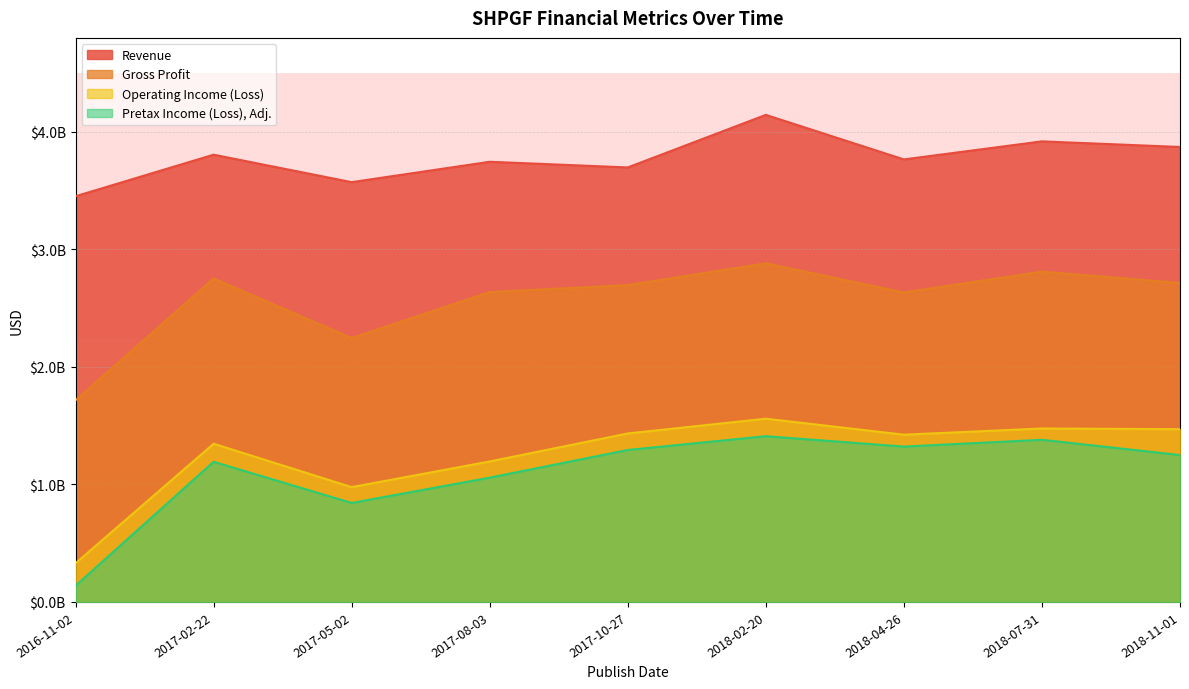

Reading left to right, extract all data points from this chart.

Revenue: 3452100000	3806100000	3572300000	3745800000	3697600000	4144900000	3765700000	3919500000	3871700000
Gross Profit: 1715900000	2752500000	2245300000	2636900000	2696200000	2881400000	2633300000	2811200000	2714100000
Operating Income (Loss): 329200000	1346300000	977100000	1195400000	1433700000	1559400000	1423300000	1475900000	1470100000
Pretax Income (Loss), Adj.: 137900000	1192600000	842400000	1057700000	1293200000	1410500000	1322100000	1379900000	1250100000